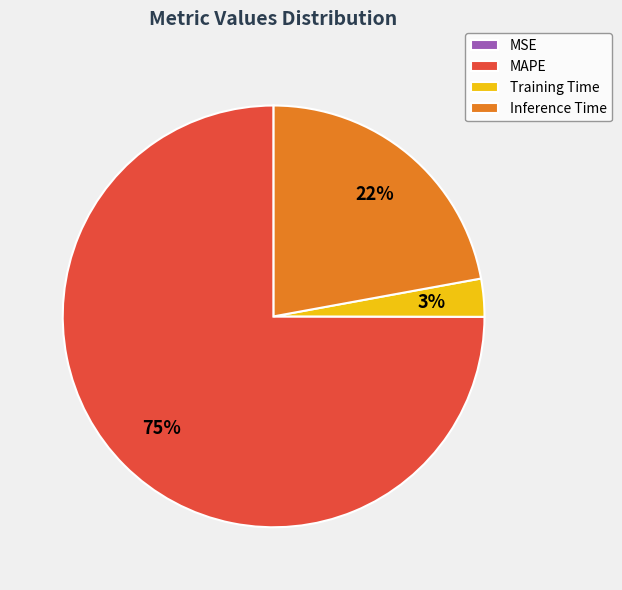

Which slice is the largest?

MAPE